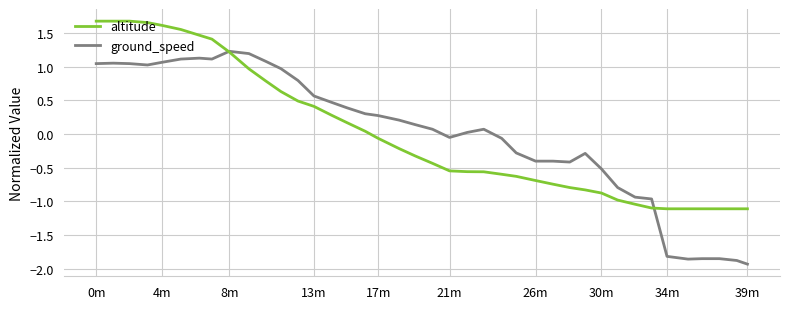

Which series has the widest spread of values?

ground_speed